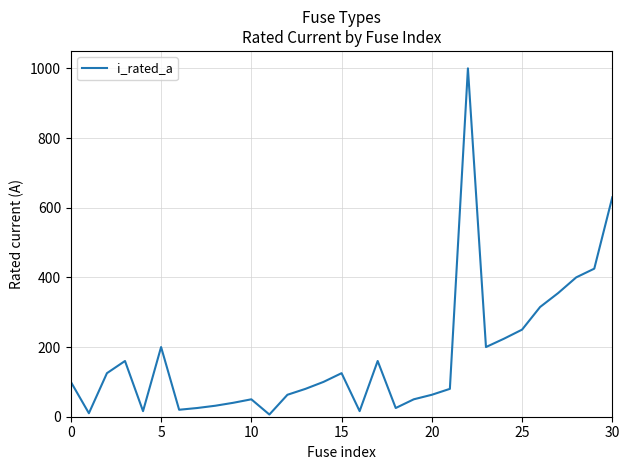

What is the maximum value shown in the chart?

1000.0